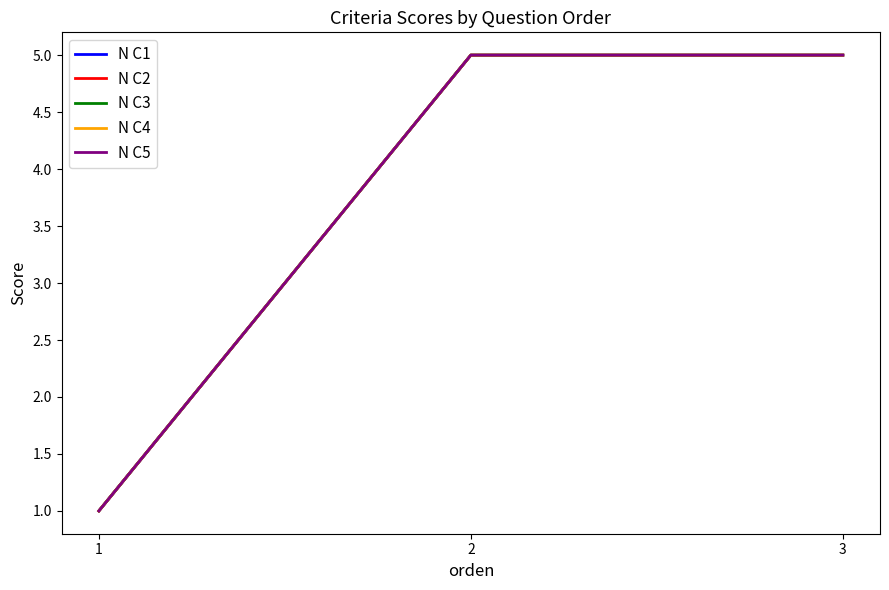

Does the chart have visible grid lines?

No